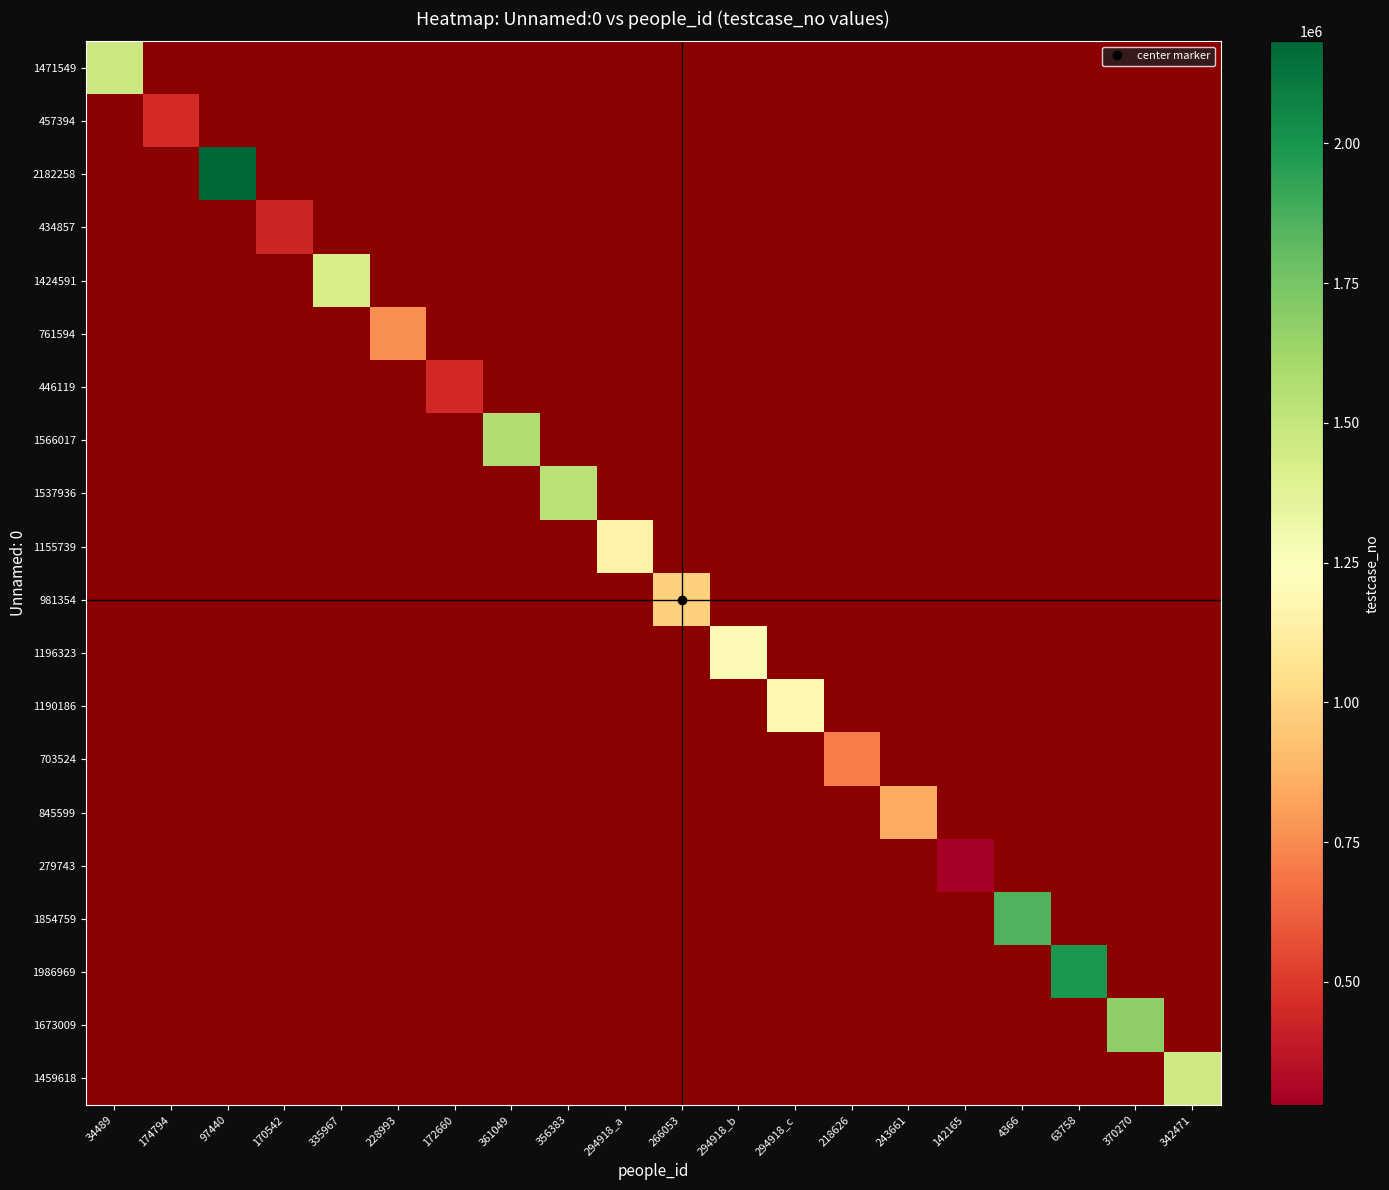

How many values in 981354 are above zero?

1